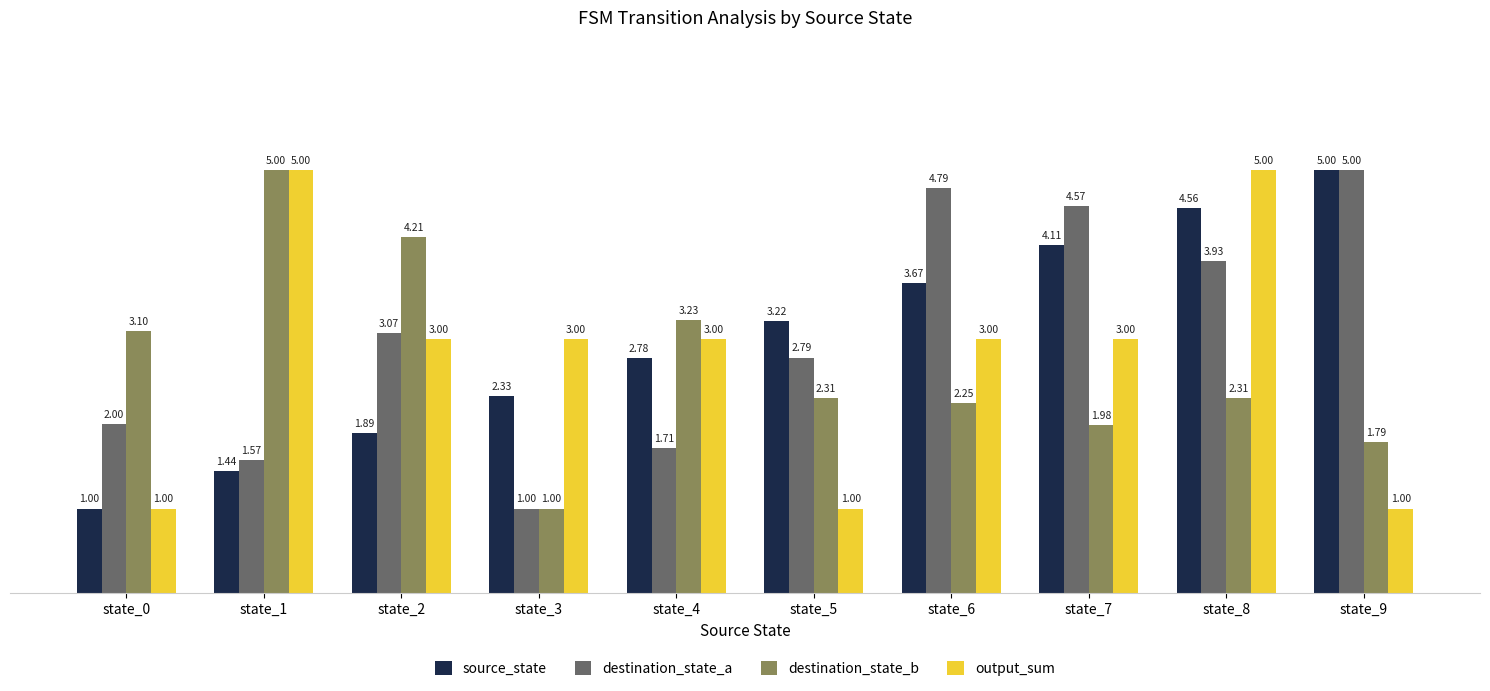

At state_2, list the series in order from largest to smallest.

destination_state_b, destination_state_a, output_sum, source_state